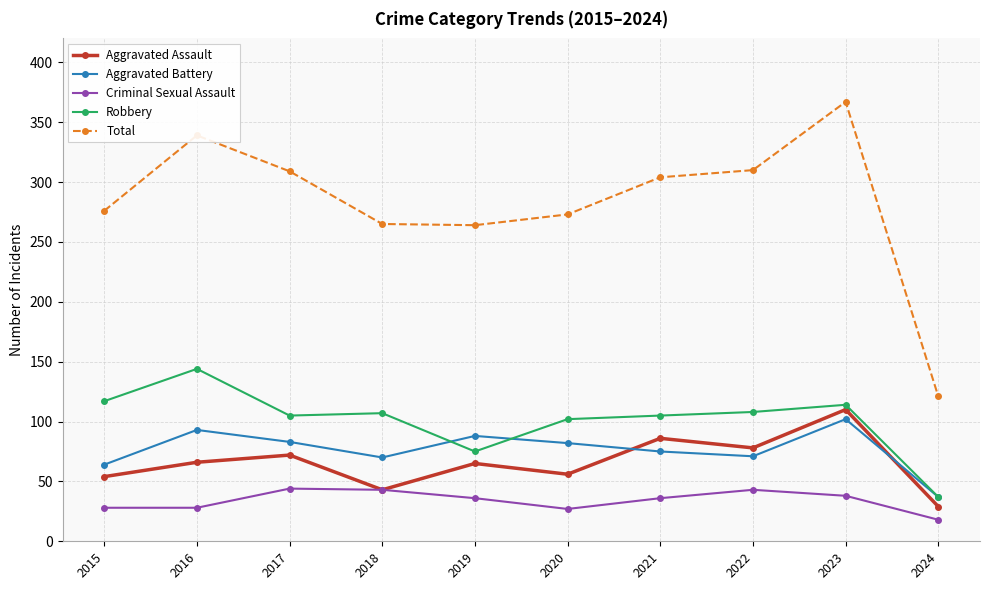

Does the chart have visible grid lines?

Yes